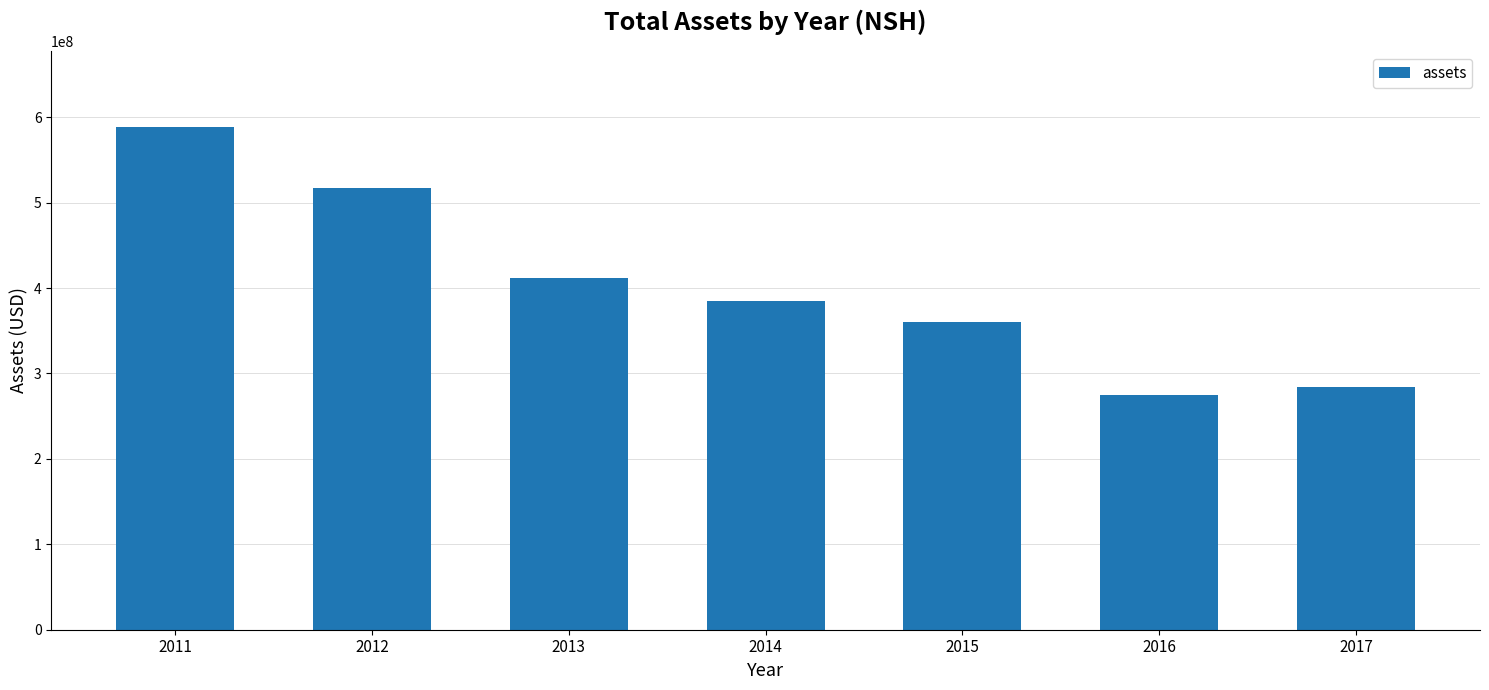

List the labels in order of value, largest first.

2011, 2012, 2013, 2014, 2015, 2017, 2016